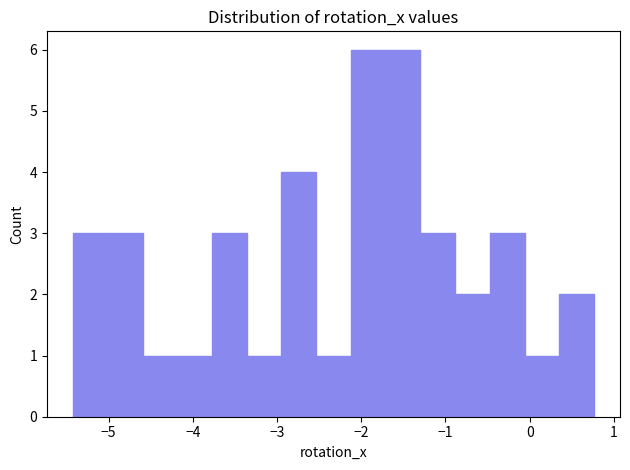

Reading left to right, list every bar in this chart as the range it spans on the x-axis followed by its height. Neither the bar edges nor the heights are printed on the chart, so give them approximately, as read against the axes.

-5.4 to -5.0: 3
-5.0 to -4.6: 3
-4.6 to -4.2: 1
-4.2 to -3.8: 1
-3.8 to -3.4: 3
-3.4 to -2.9: 1
-2.9 to -2.5: 4
-2.5 to -2.1: 1
-2.1 to -1.7: 6
-1.7 to -1.3: 6
-1.3 to -0.9: 3
-0.9 to -0.5: 2
-0.5 to -0.1: 3
-0.1 to 0.4: 1
0.4 to 0.8: 2